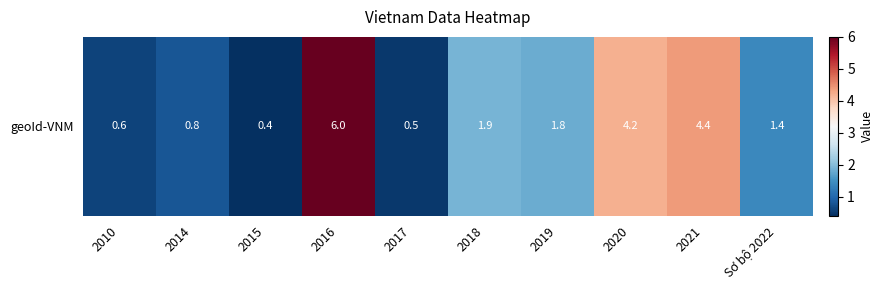

At which label does the data first exceed 1?

2016